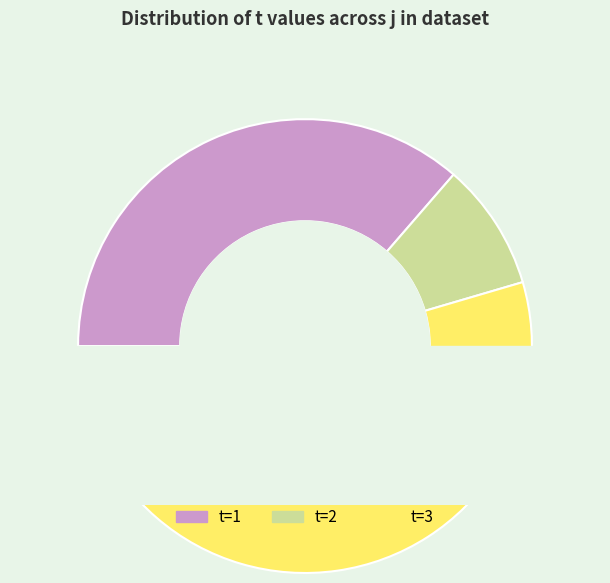

How many slices are in this pie chart?

3